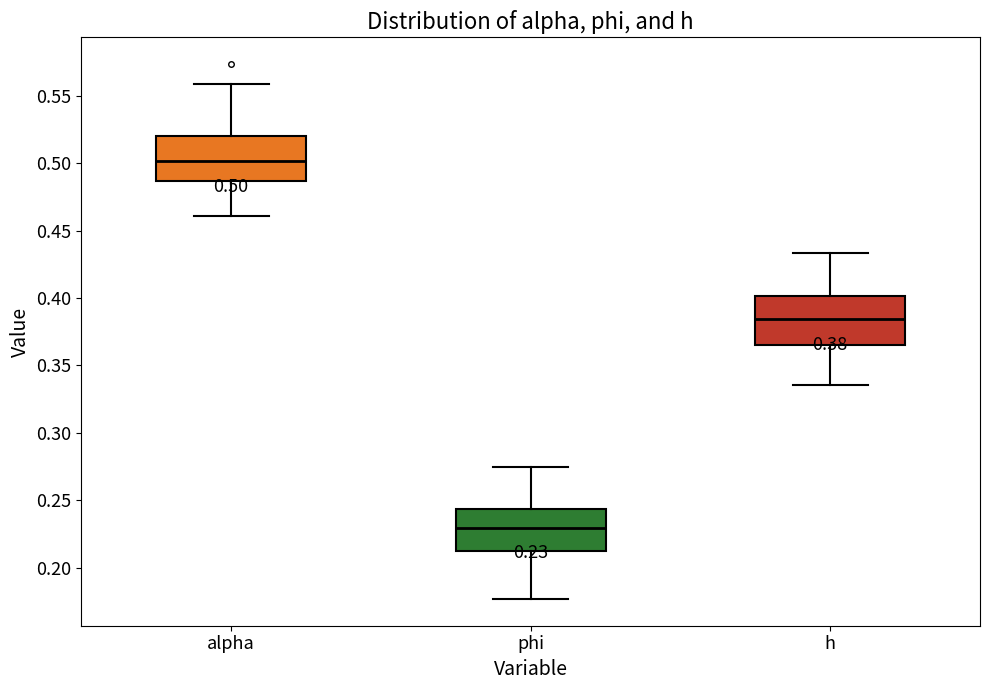

Which box's median line is the highest?

alpha